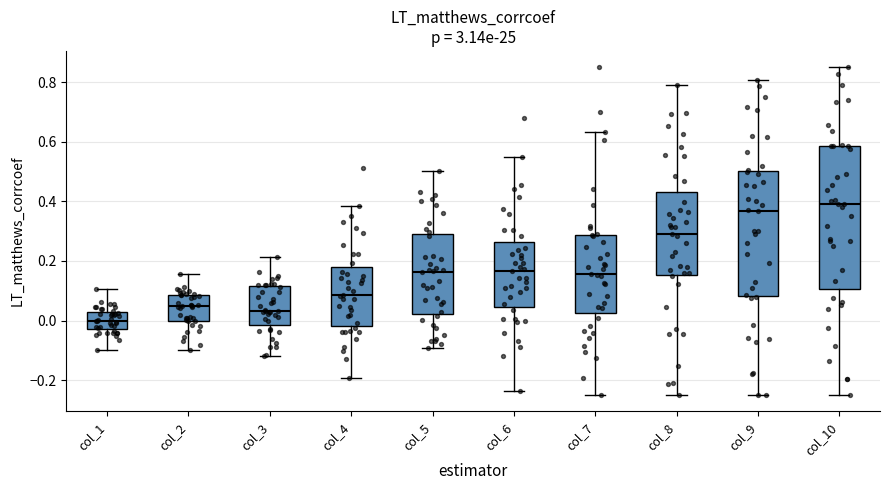

Reading left to right, read every box against the y-axis: the position of its median line, the range the box covers, and the ends of its whiskers. The values are not printed on the chart, so give them approximately, as read against the axis.

col_1: median 0.00, box -0.02 to 0.02, whiskers -0.10 to 0.10
col_2: median 0.04, box 0.00 to 0.08, whiskers -0.10 to 0.16
col_3: median 0.04, box -0.02 to 0.12, whiskers -0.12 to 0.22
col_4: median 0.08, box -0.02 to 0.18, whiskers -0.20 to 0.38
col_5: median 0.16, box 0.02 to 0.30, whiskers -0.10 to 0.50
col_6: median 0.16, box 0.04 to 0.26, whiskers -0.24 to 0.56
col_7: median 0.16, box 0.02 to 0.28, whiskers -0.24 to 0.64
col_8: median 0.30, box 0.16 to 0.44, whiskers -0.24 to 0.78
col_9: median 0.36, box 0.08 to 0.50, whiskers -0.24 to 0.80
col_10: median 0.38, box 0.10 to 0.58, whiskers -0.24 to 0.86